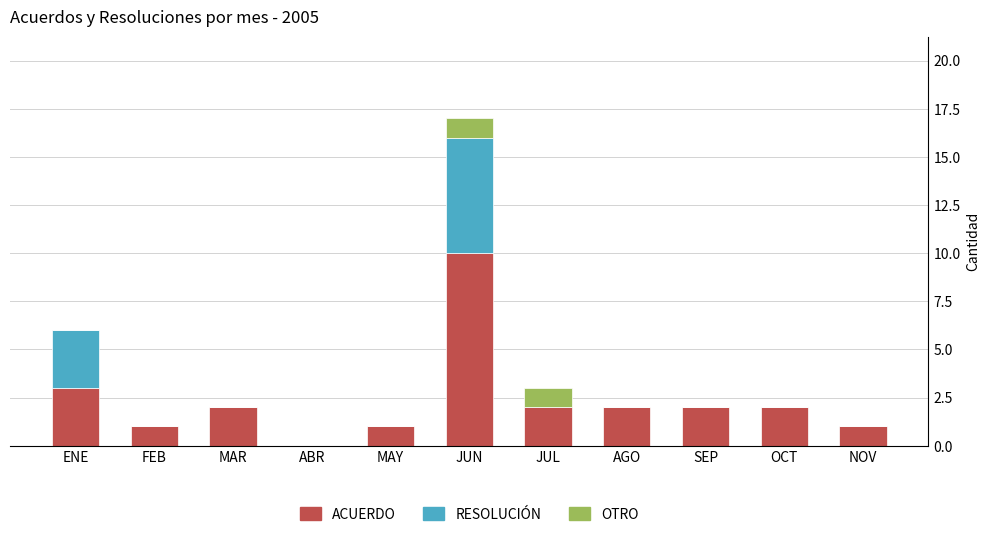

The ACUERDO series shows 15 at JUN. True or false?

False